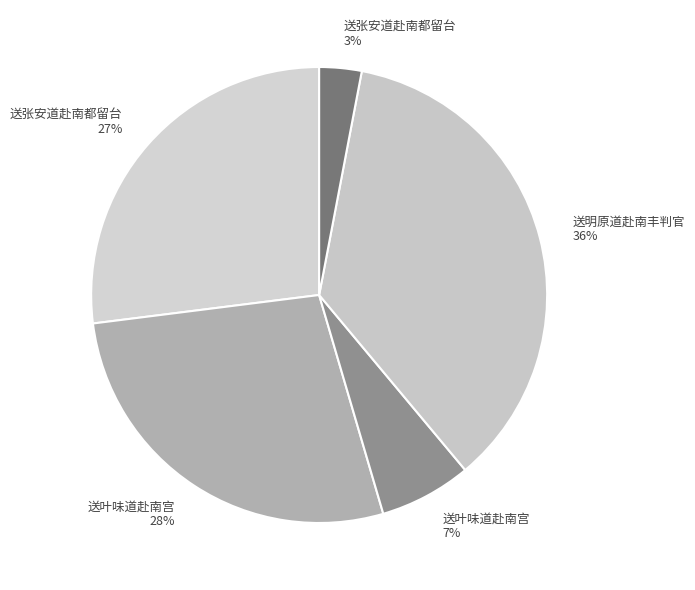

Count the number of slices in the pie.

5